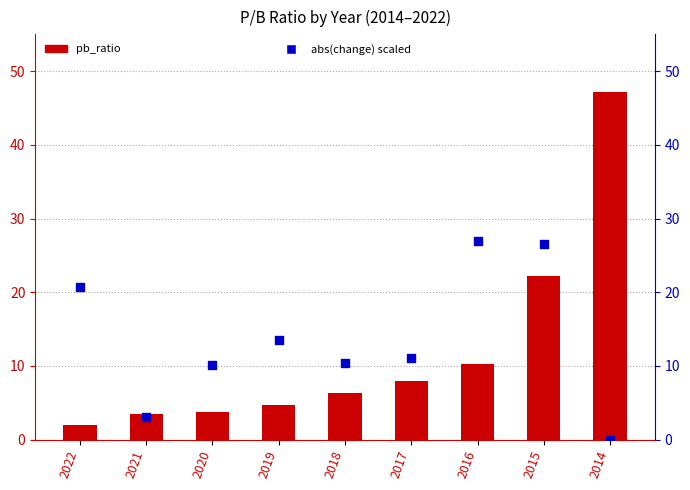

What is the total value across all series at 2021?

6.5